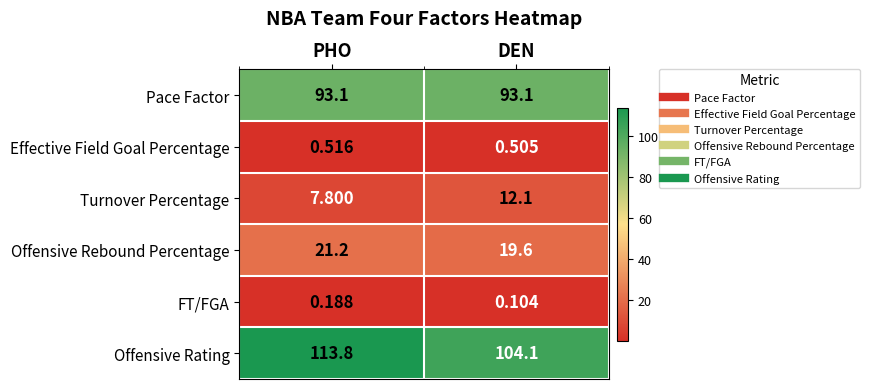

At which category is the sum across all series the highest?

PHO